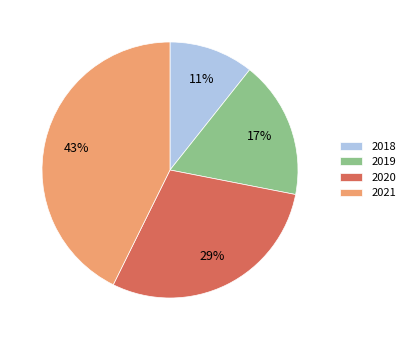

To the nearest percent, what percentage of the pie is 2021?

43%